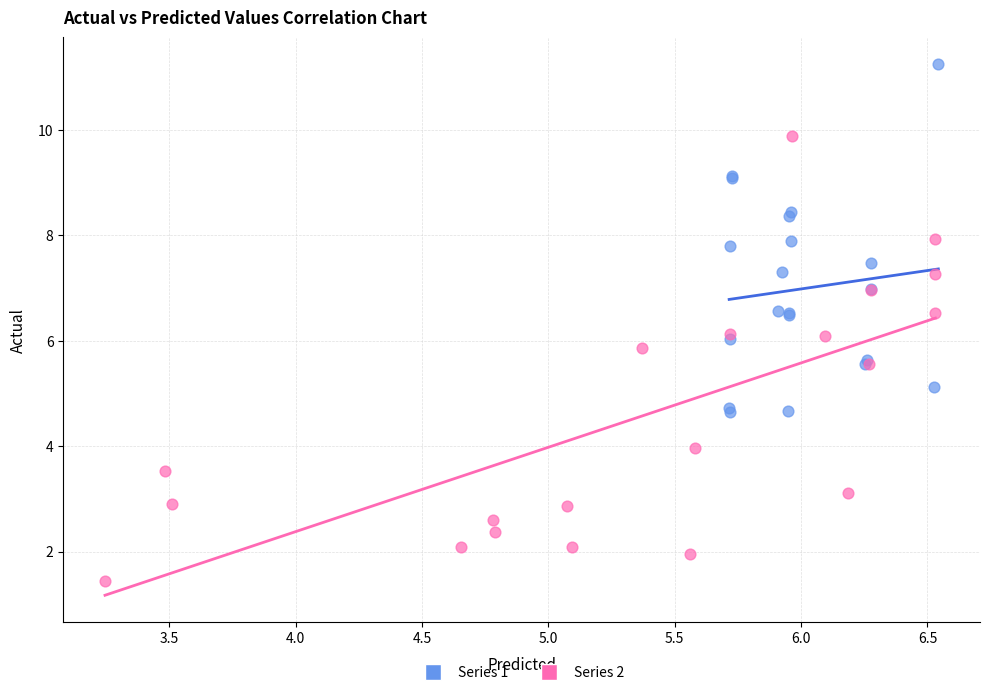

Which series has the largest Y range (max minus min)?

Series 2